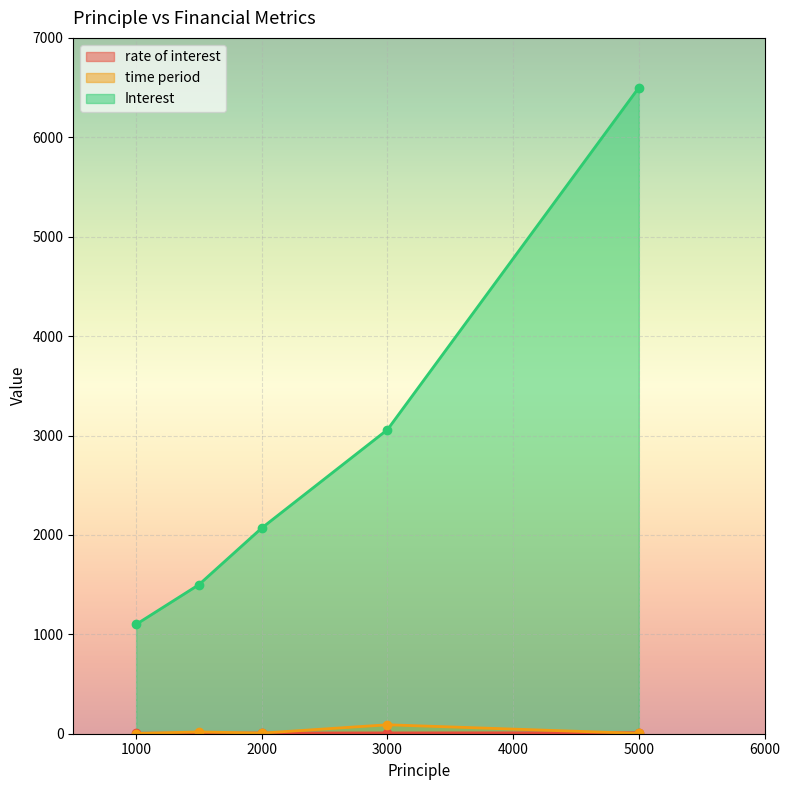

Which series has the widest spread of values?

Interest